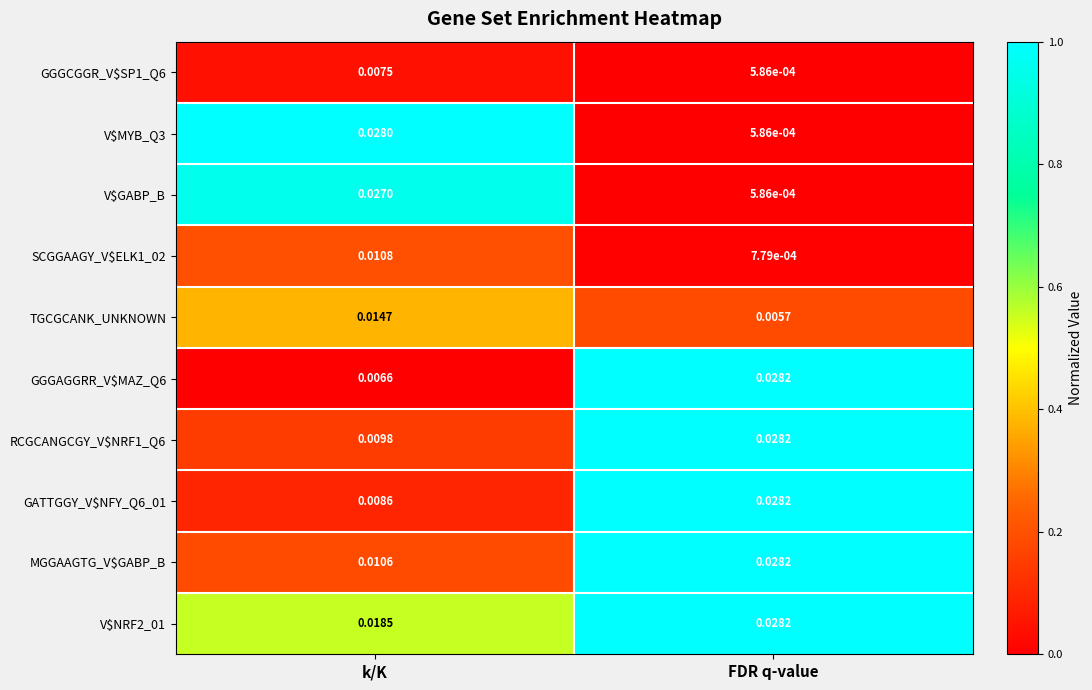

At which category does the chart reach its peak across all series?

FDR q-value